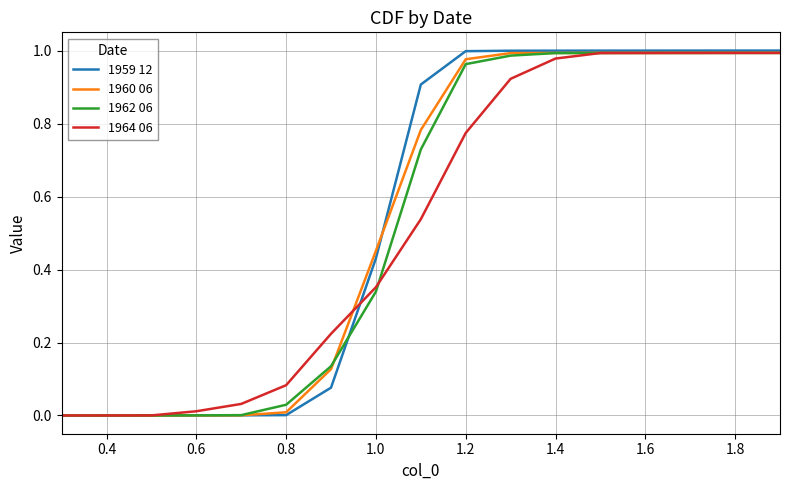

Which series has the largest range (max minus min)?

1959 12